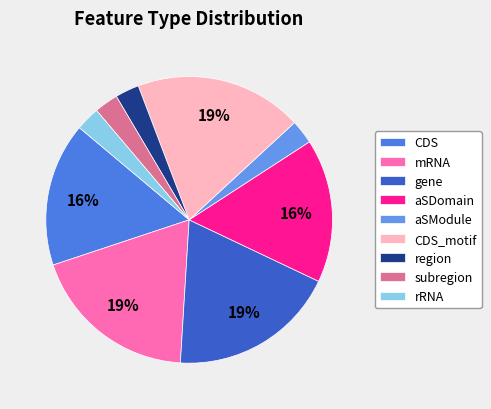

Which category has the smallest portion of the pie?

aSModule